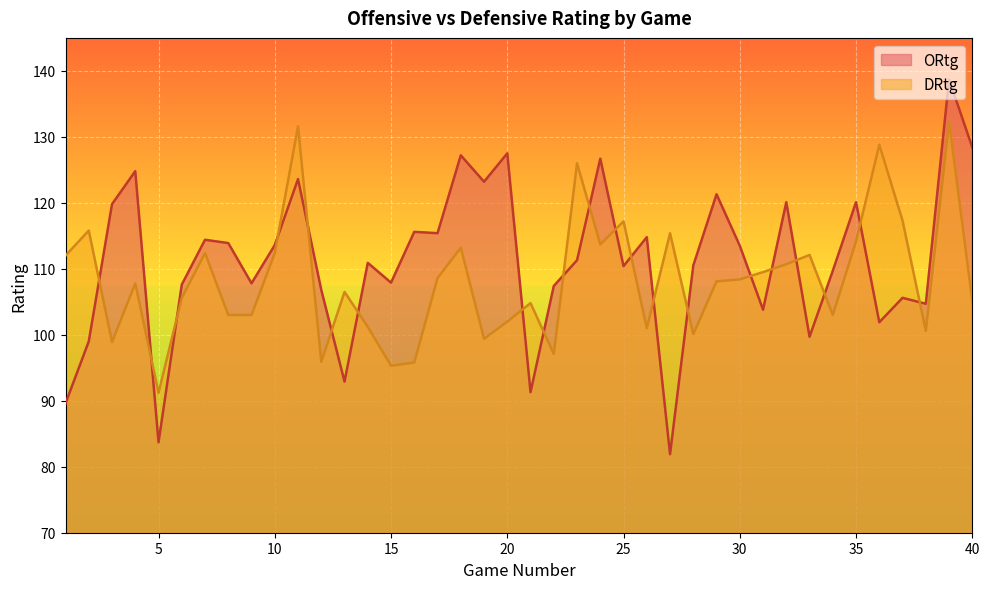

Where do DRtg and ORtg first cross each other?

2 and 3